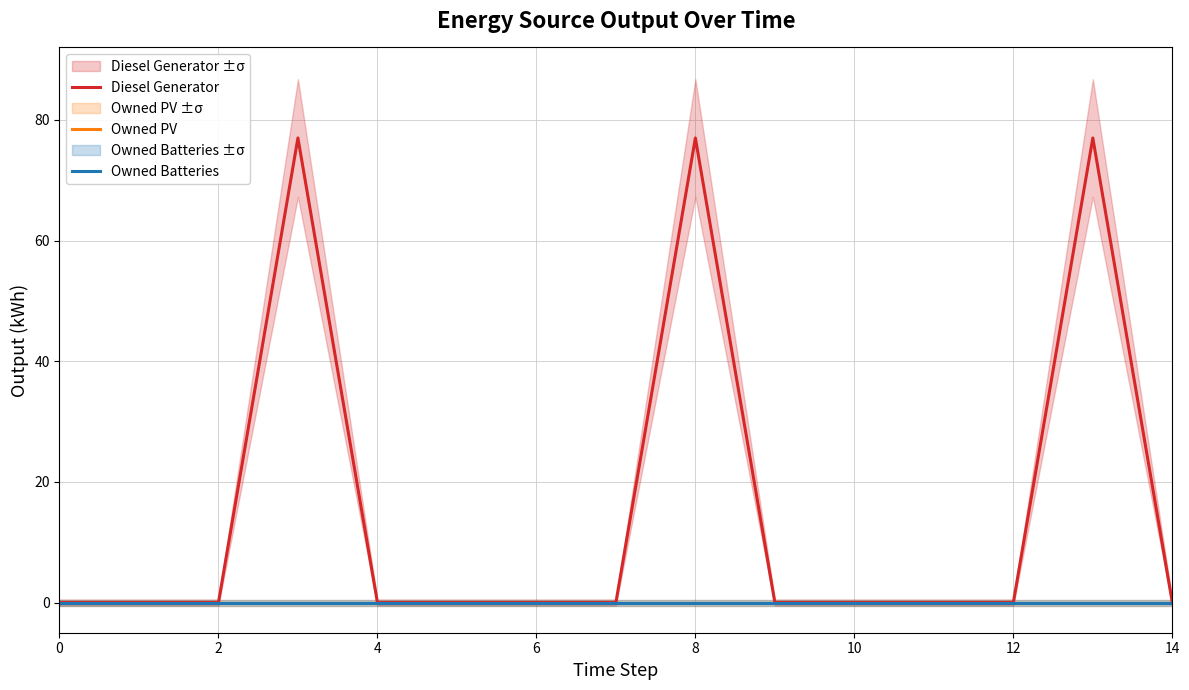

True or false: Owned Batteries and Owned PV cross at least once.

False